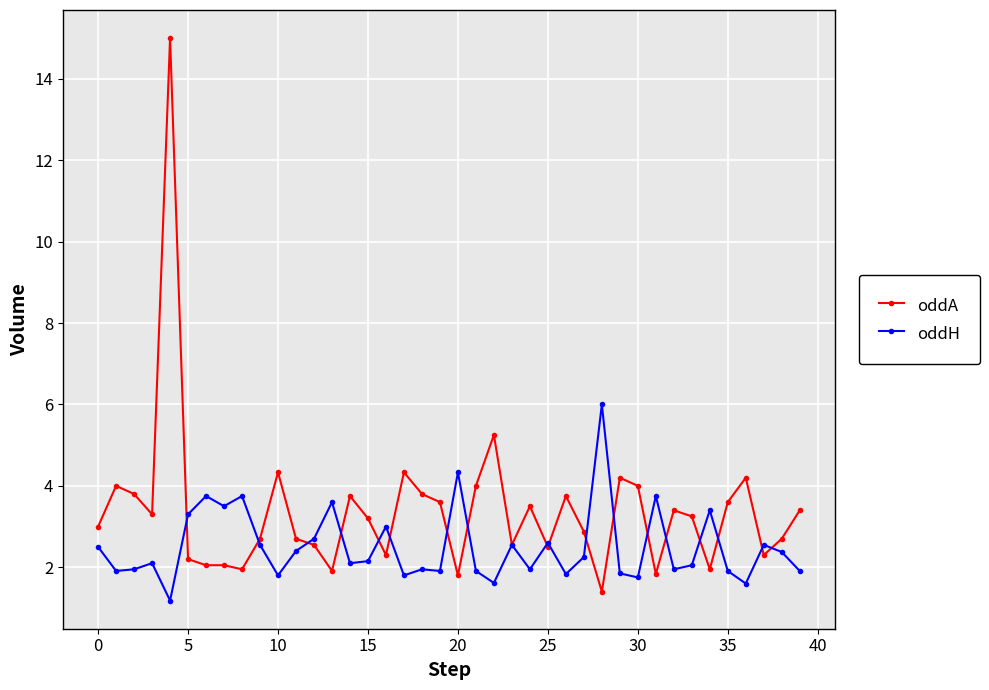

Rank the series by their maximum value, from lowest to highest.

oddH, oddA